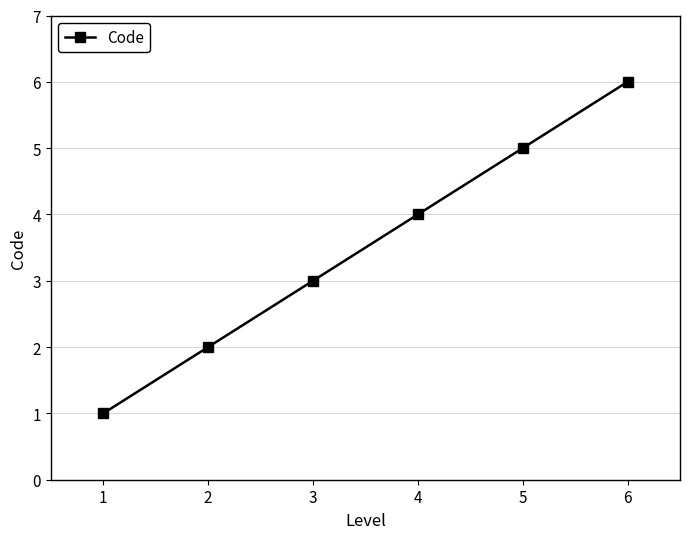

What is the sum of all values?

21